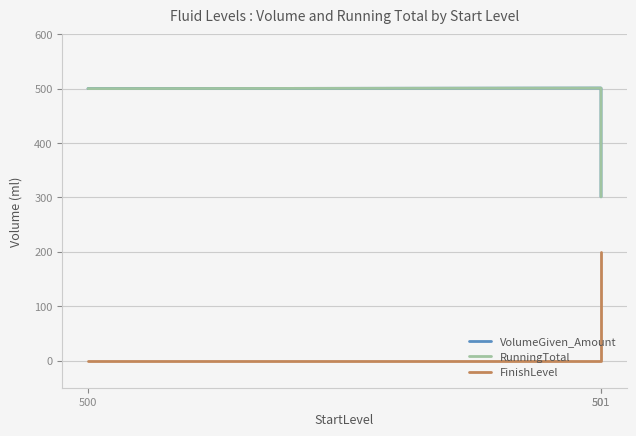

Is the value of VolumeGiven_Amount at 501 greater than the value of RunningTotal at 500?

Yes